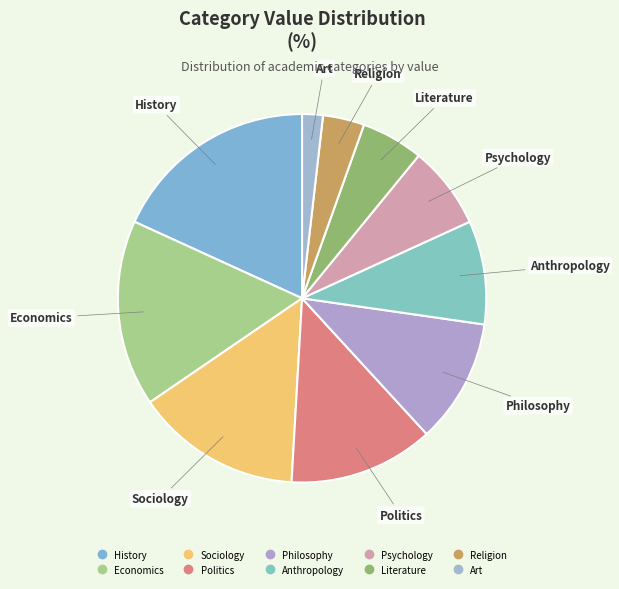

Which slice is the largest?

History